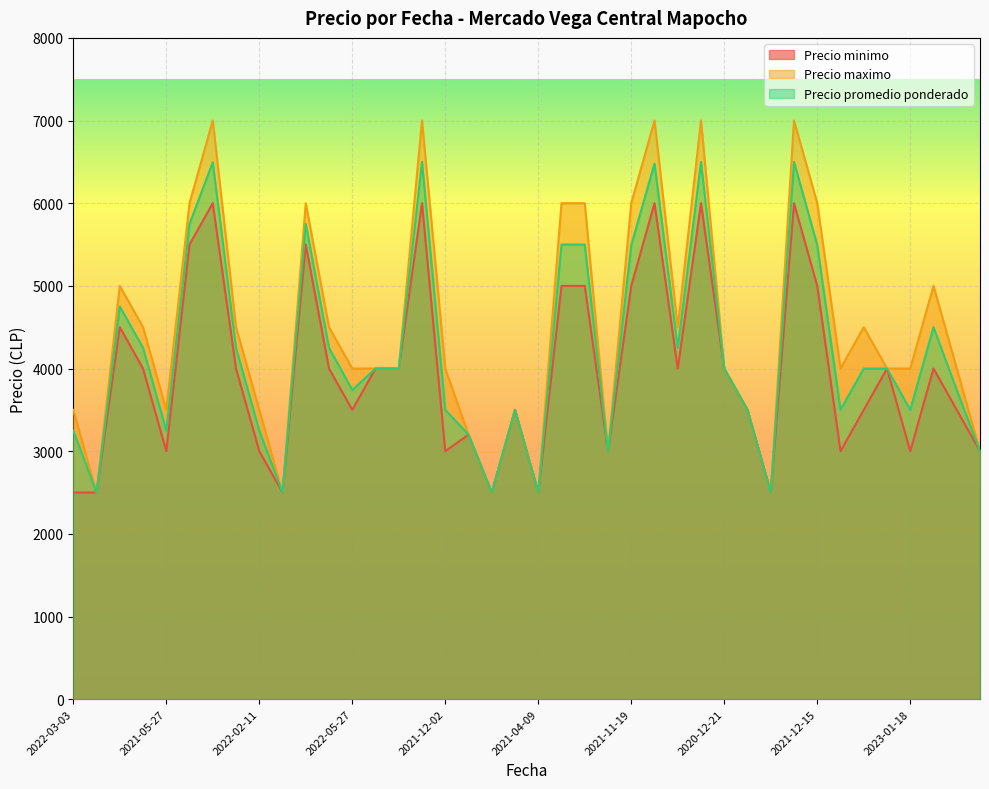

The Precio minimo series shows 5000 at 2022-12-22. True or false?

True